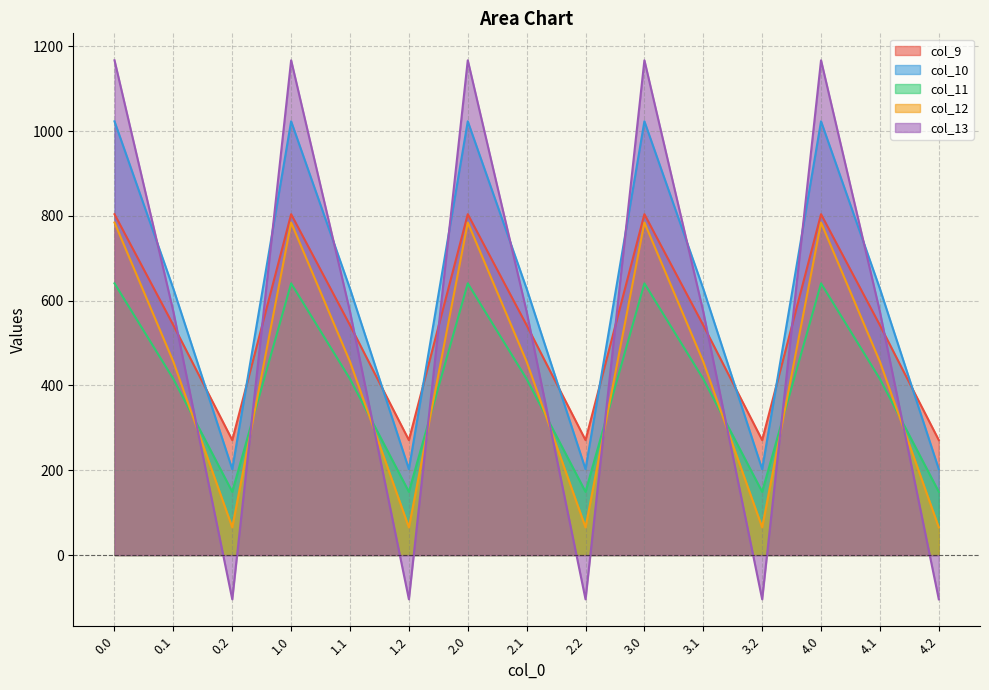

Where is col_13 nearest to the value 531?

0.1